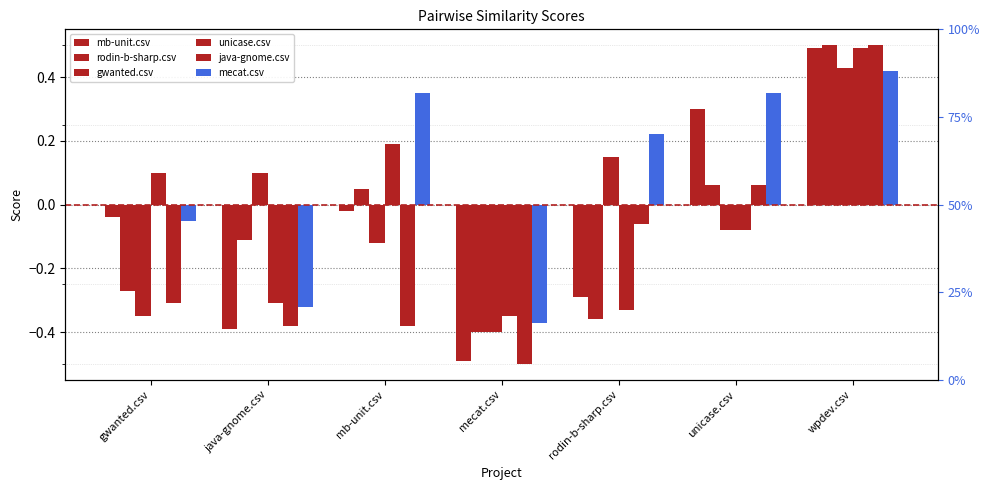

What is the sum of the java-gnome.csv values at gwanted.csv and mb-unit.csv?

-0.7